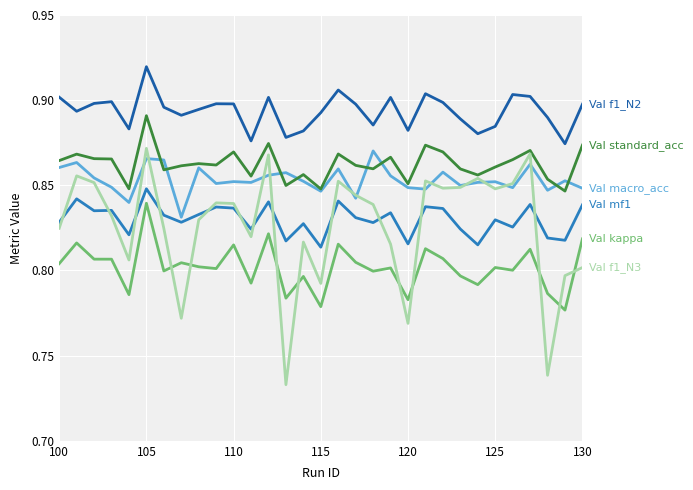

How many lines are shown in the chart?

6